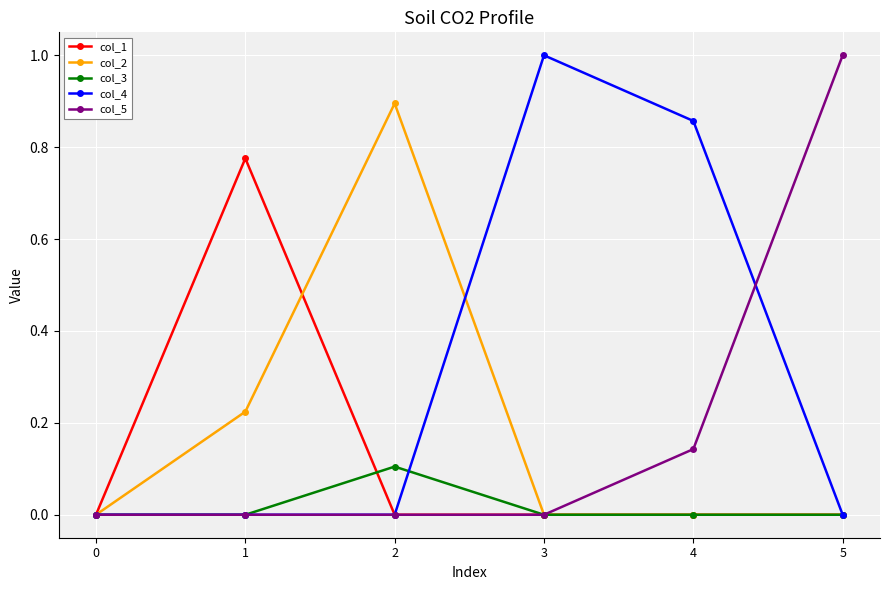

How many lines are shown in the chart?

5